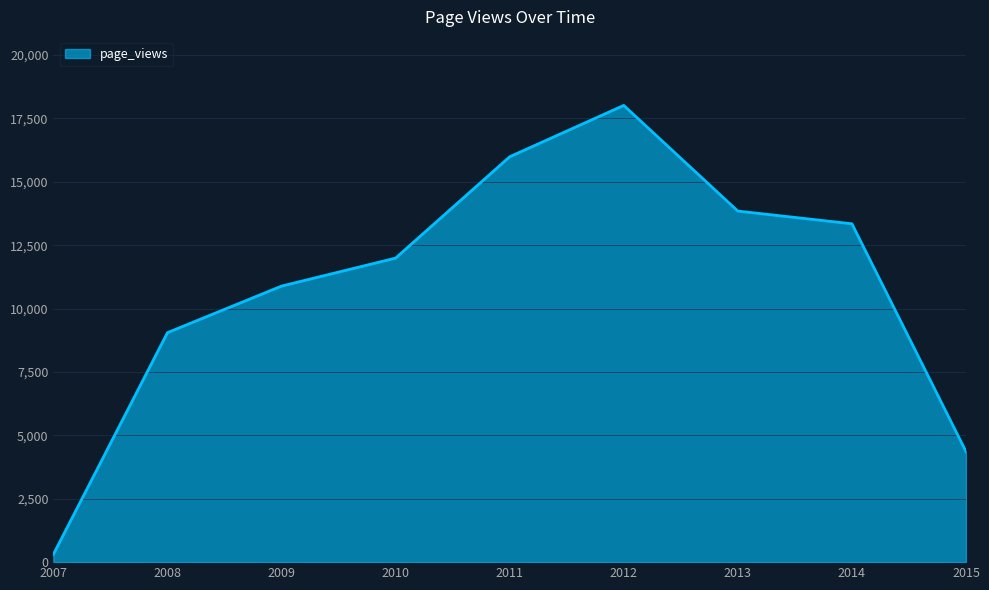

At which category does the chart reach its minimum across all series?

2007